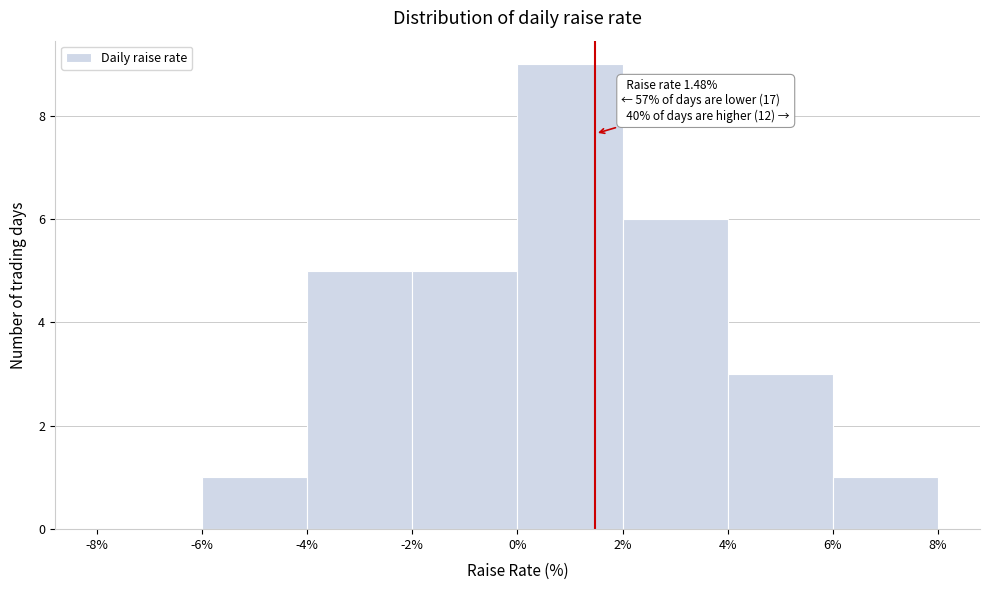

Over which range of the x-axis is the bar tallest?

0% to 2%